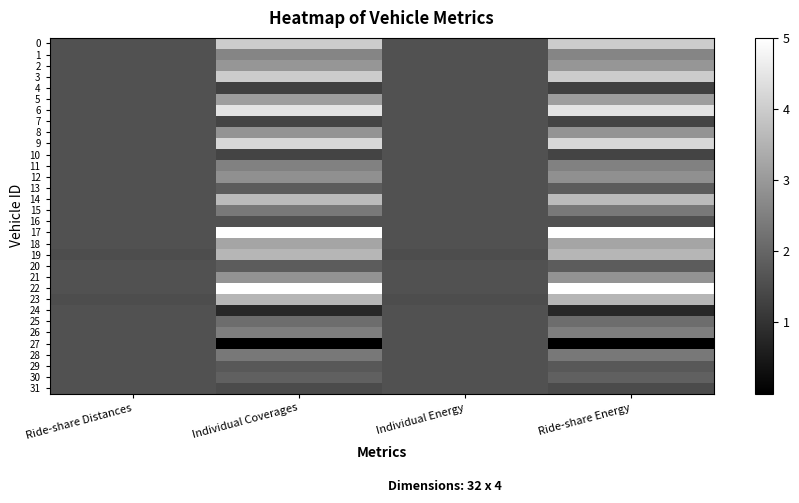

Reading right to left, list all the values displayed in this chart.

0: Ride-share Energy=4.0	Individual Energy=1.6	Individual Coverages=4.0	Ride-share Distances=1.6
1: Ride-share Energy=2.6	Individual Energy=1.6	Individual Coverages=2.6	Ride-share Distances=1.6
2: Ride-share Energy=2.9	Individual Energy=1.6	Individual Coverages=2.9	Ride-share Distances=1.6
3: Ride-share Energy=4.0	Individual Energy=1.6	Individual Coverages=4.0	Ride-share Distances=1.6
4: Ride-share Energy=1.3	Individual Energy=1.6	Individual Coverages=1.3	Ride-share Distances=1.6
5: Ride-share Energy=3.1	Individual Energy=1.6	Individual Coverages=3.1	Ride-share Distances=1.6
6: Ride-share Energy=4.5	Individual Energy=1.6	Individual Coverages=4.5	Ride-share Distances=1.6
7: Ride-share Energy=1.3	Individual Energy=1.6	Individual Coverages=1.3	Ride-share Distances=1.6
8: Ride-share Energy=2.9	Individual Energy=1.6	Individual Coverages=2.9	Ride-share Distances=1.6
9: Ride-share Energy=4.2	Individual Energy=1.6	Individual Coverages=4.2	Ride-share Distances=1.6
10: Ride-share Energy=1.3	Individual Energy=1.6	Individual Coverages=1.3	Ride-share Distances=1.6
11: Ride-share Energy=2.5	Individual Energy=1.6	Individual Coverages=2.5	Ride-share Distances=1.6
12: Ride-share Energy=2.8	Individual Energy=1.6	Individual Coverages=2.8	Ride-share Distances=1.6
13: Ride-share Energy=1.8	Individual Energy=1.6	Individual Coverages=1.8	Ride-share Distances=1.6
14: Ride-share Energy=3.7	Individual Energy=1.6	Individual Coverages=3.7	Ride-share Distances=1.6
15: Ride-share Energy=2.4	Individual Energy=1.6	Individual Coverages=2.4	Ride-share Distances=1.6
16: Ride-share Energy=1.6	Individual Energy=1.6	Individual Coverages=1.6	Ride-share Distances=1.6
17: Ride-share Energy=5.0	Individual Energy=1.6	Individual Coverages=5.0	Ride-share Distances=1.6
18: Ride-share Energy=3.2	Individual Energy=1.6	Individual Coverages=3.2	Ride-share Distances=1.6
19: Ride-share Energy=3.6	Individual Energy=1.5	Individual Coverages=3.6	Ride-share Distances=1.5
20: Ride-share Energy=1.8	Individual Energy=1.6	Individual Coverages=1.8	Ride-share Distances=1.6
21: Ride-share Energy=2.9	Individual Energy=1.6	Individual Coverages=2.9	Ride-share Distances=1.6
22: Ride-share Energy=5.0	Individual Energy=1.6	Individual Coverages=5.0	Ride-share Distances=1.6
23: Ride-share Energy=3.6	Individual Energy=1.5	Individual Coverages=3.6	Ride-share Distances=1.5
24: Ride-share Energy=0.8	Individual Energy=1.6	Individual Coverages=0.8	Ride-share Distances=1.6
25: Ride-share Energy=2.1	Individual Energy=1.6	Individual Coverages=2.1	Ride-share Distances=1.6
26: Ride-share Energy=2.5	Individual Energy=1.6	Individual Coverages=2.5	Ride-share Distances=1.6
27: Ride-share Energy=0.0	Individual Energy=1.6	Individual Coverages=0.0	Ride-share Distances=1.6
28: Ride-share Energy=2.4	Individual Energy=1.6	Individual Coverages=2.4	Ride-share Distances=1.6
29: Ride-share Energy=1.7	Individual Energy=1.6	Individual Coverages=1.7	Ride-share Distances=1.6
30: Ride-share Energy=1.9	Individual Energy=1.6	Individual Coverages=1.9	Ride-share Distances=1.6
31: Ride-share Energy=1.5	Individual Energy=1.6	Individual Coverages=1.5	Ride-share Distances=1.6